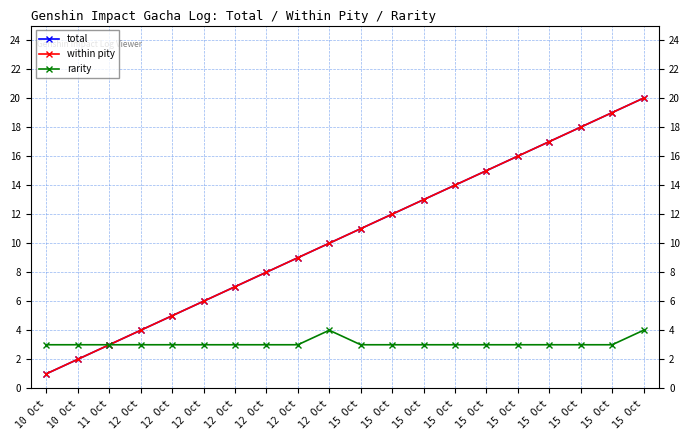

Does the chart have visible grid lines?

Yes